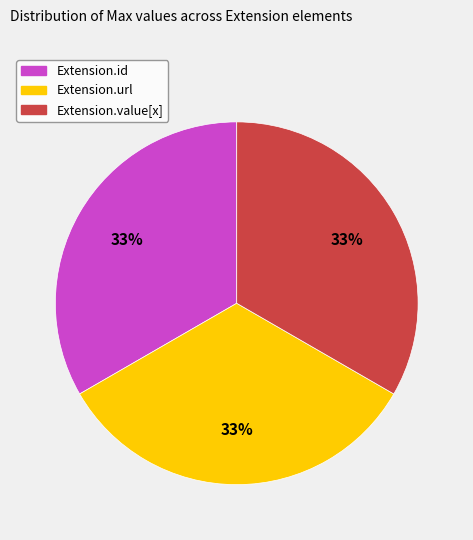

Count the number of slices in the pie.

3